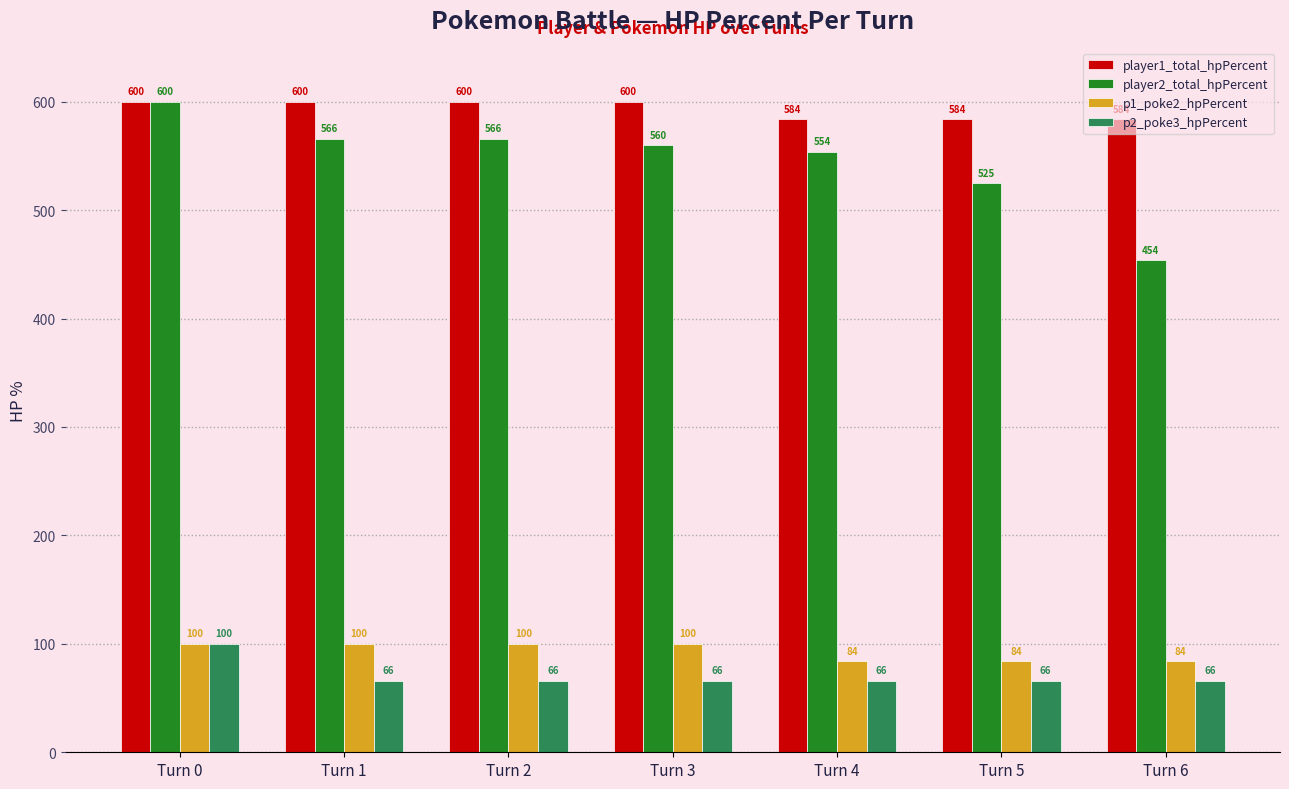

Which series has the widest spread of values?

player2_total_hpPercent